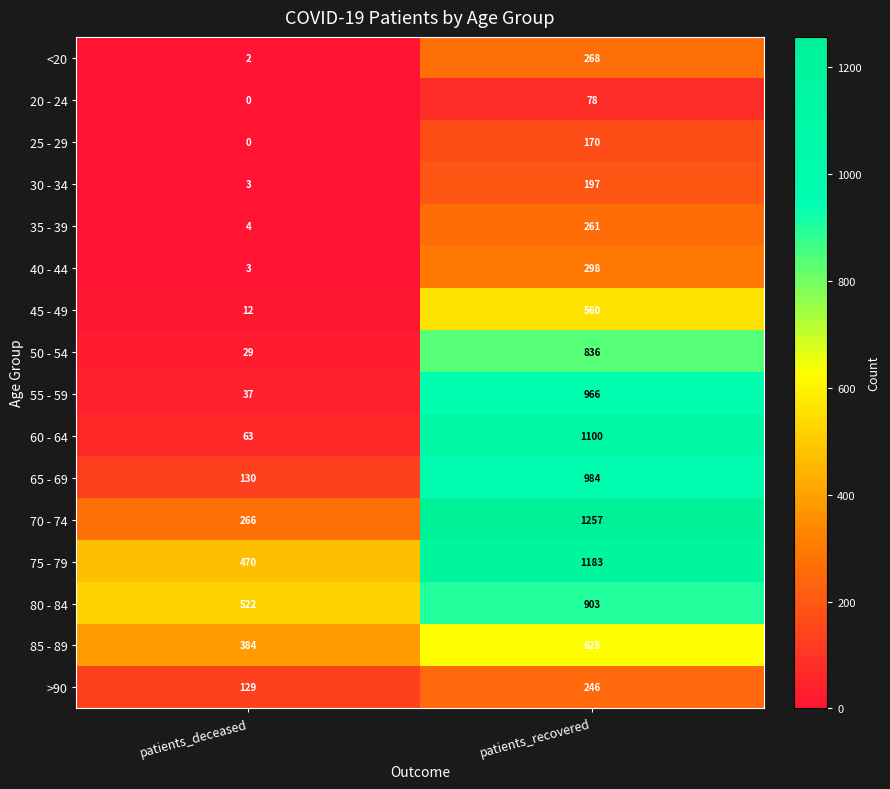

What is the approximate value of 80 - 84 at patients_deceased, to the nearest 5?

520